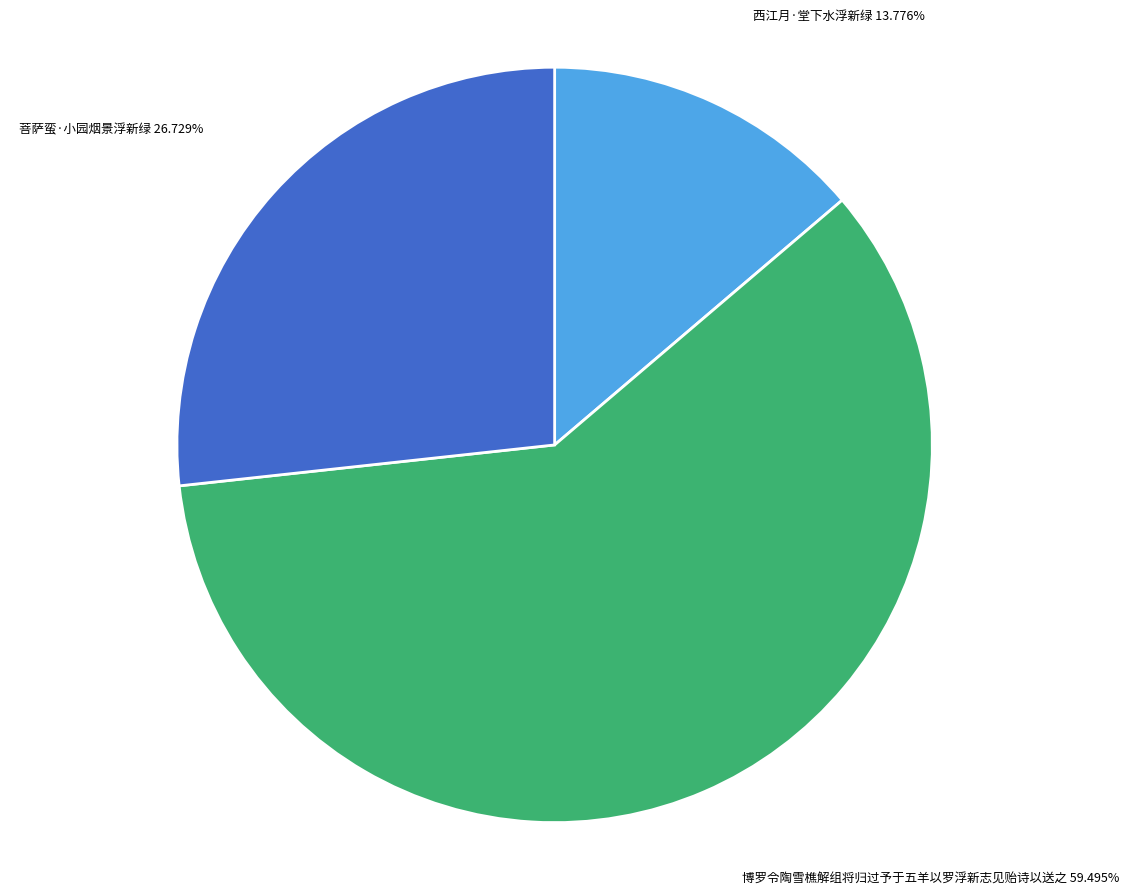

Is it true that 博罗令陶雪樵解组将归过予于五羊以罗浮新志见贻诗以送之 is 59% of the pie?

True